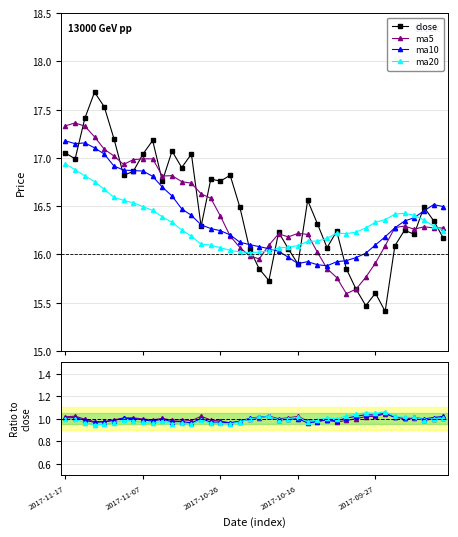

At how many categories does at least one series exceed 17?

10